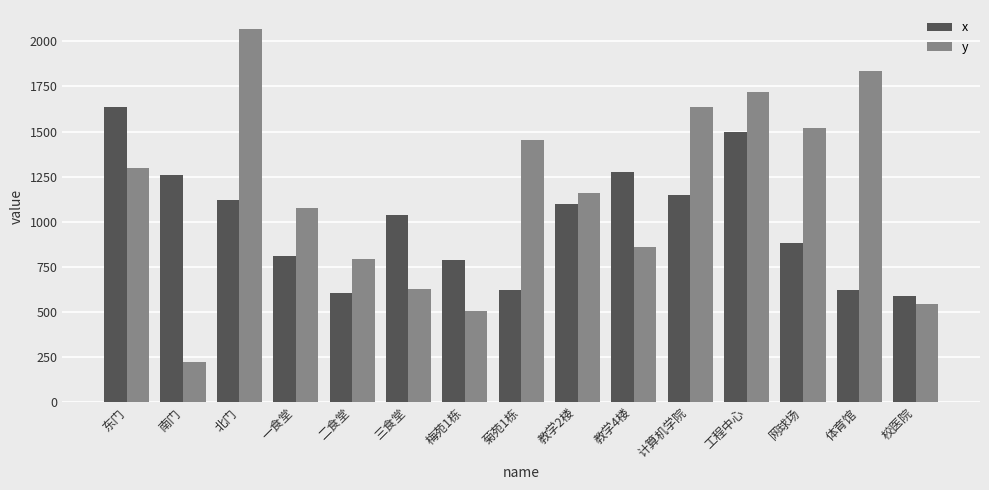

At which label does x first exceed 1039?

东门